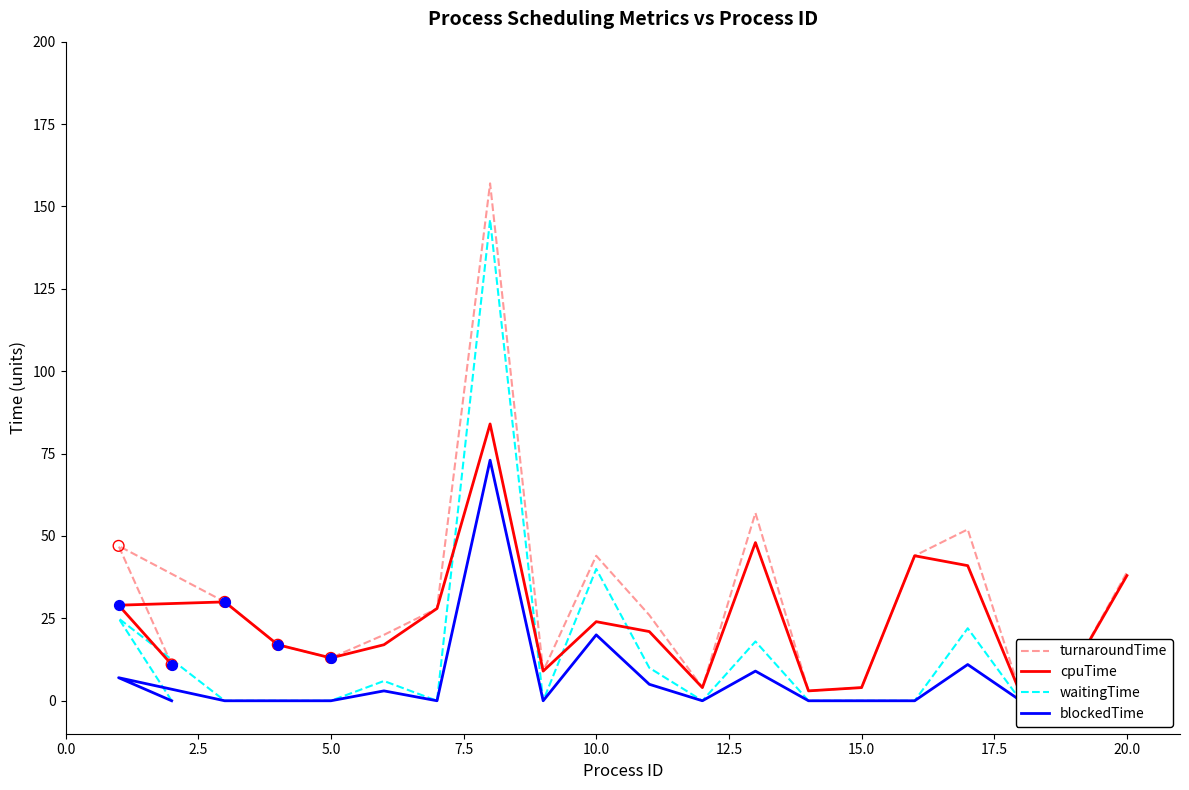

Which series contains the highest Y value?

turnaroundTime